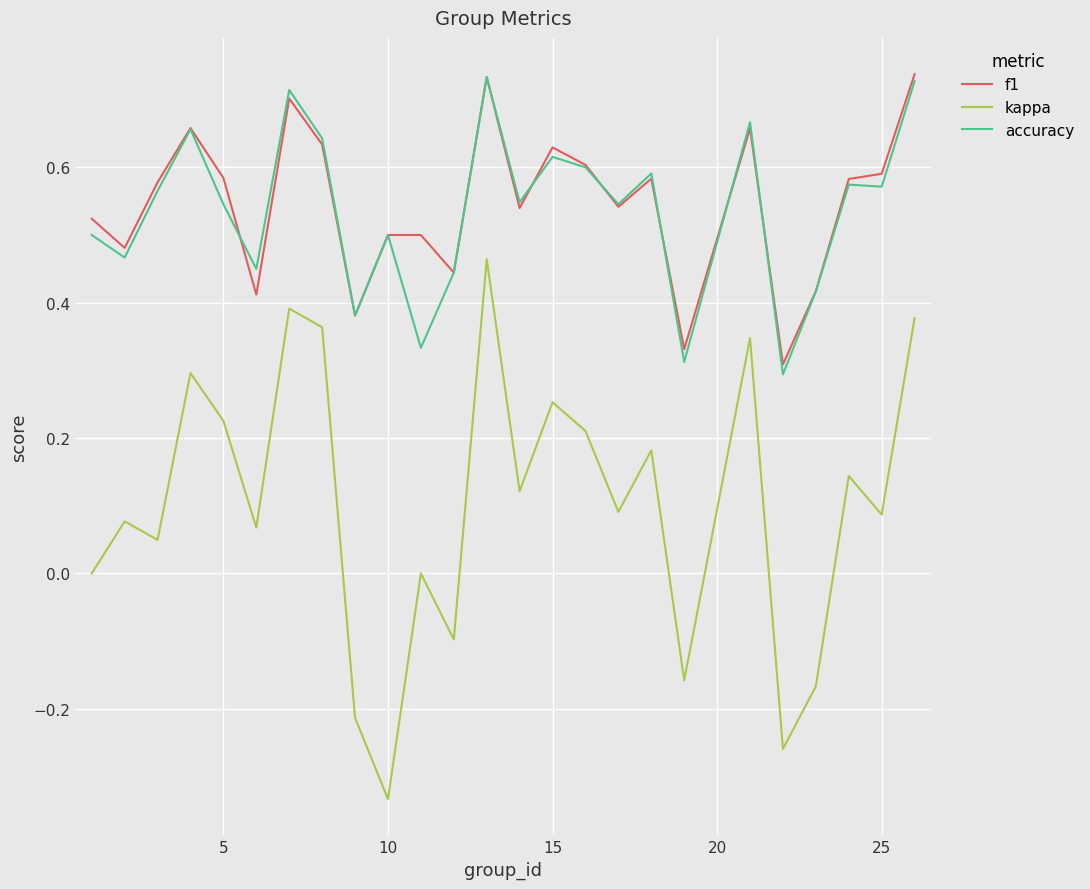

Which series has the widest spread of values?

kappa